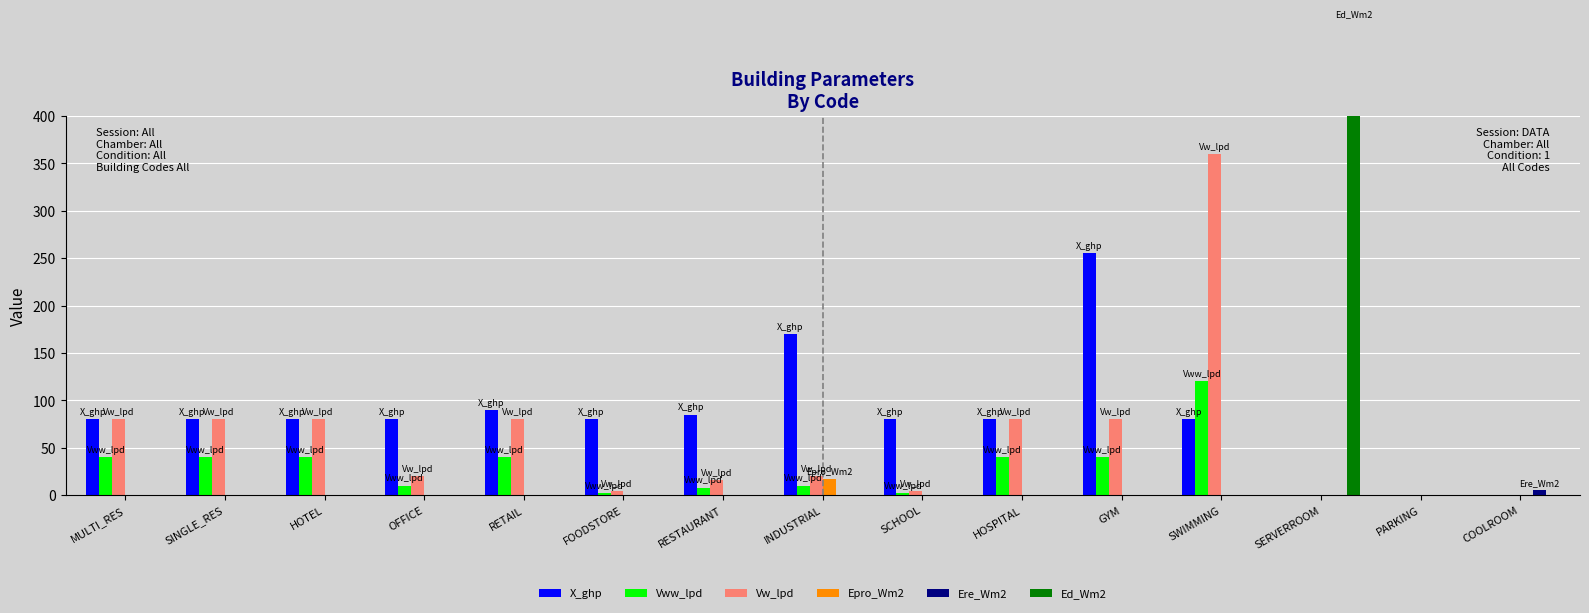

How many values in the Ere_Wm2 series exceed 0?

1